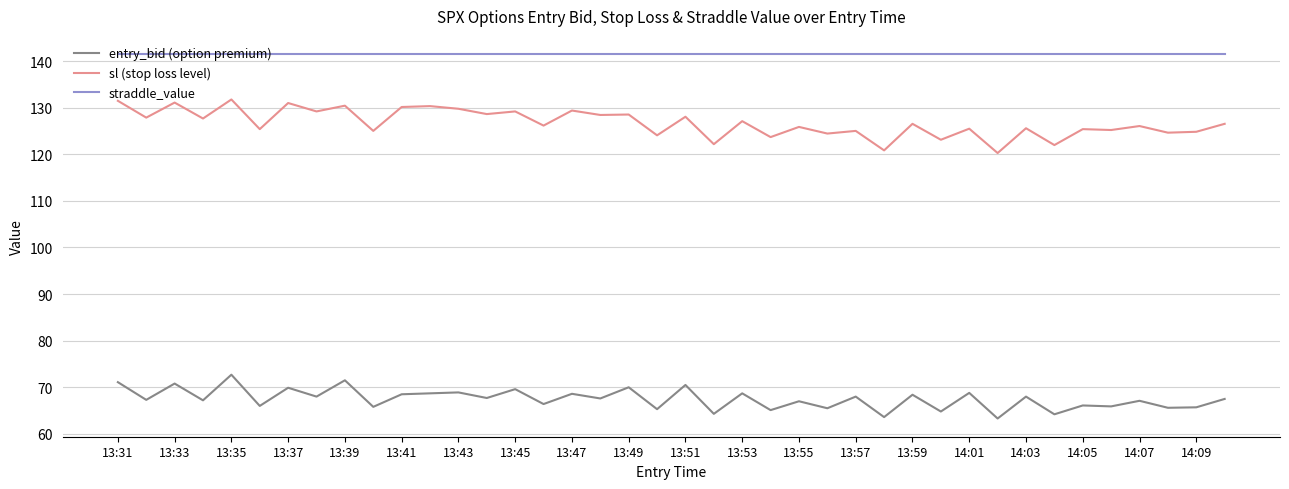

Rank the series by their maximum value, from highest to lowest.

straddle_value, sl (stop loss level), entry_bid (option premium)